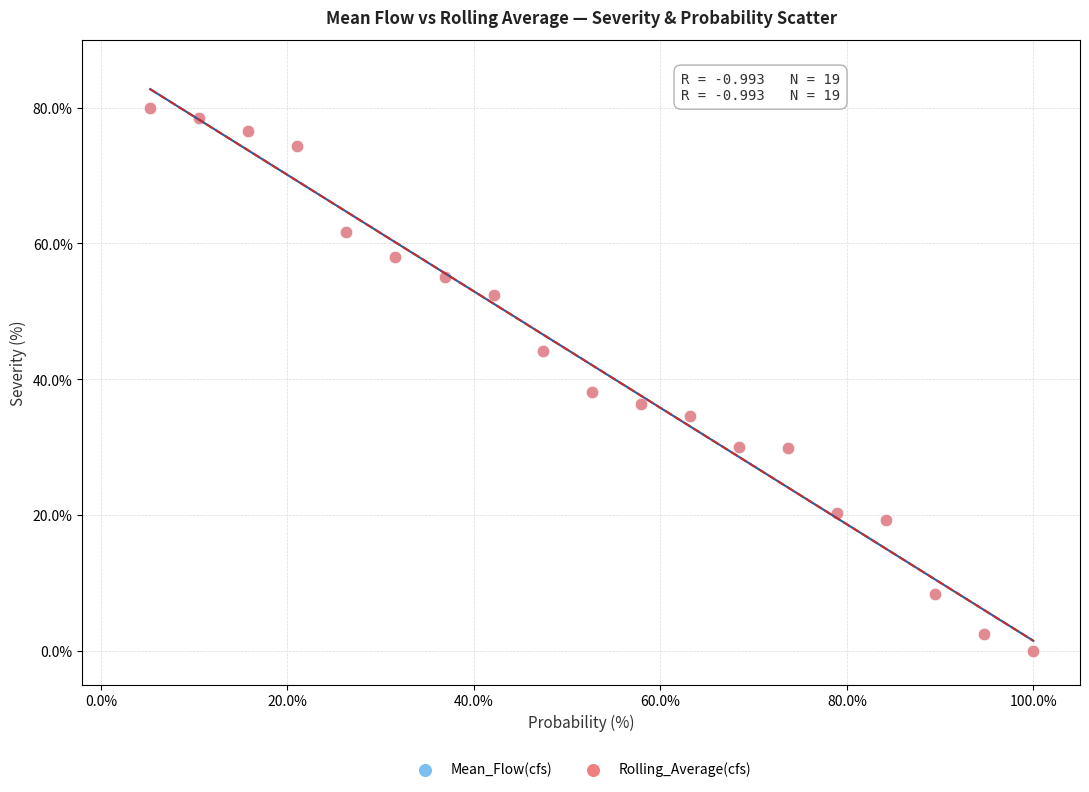

What are all the series names shown in the legend?

Mean_Flow(cfs), Rolling_Average(cfs)